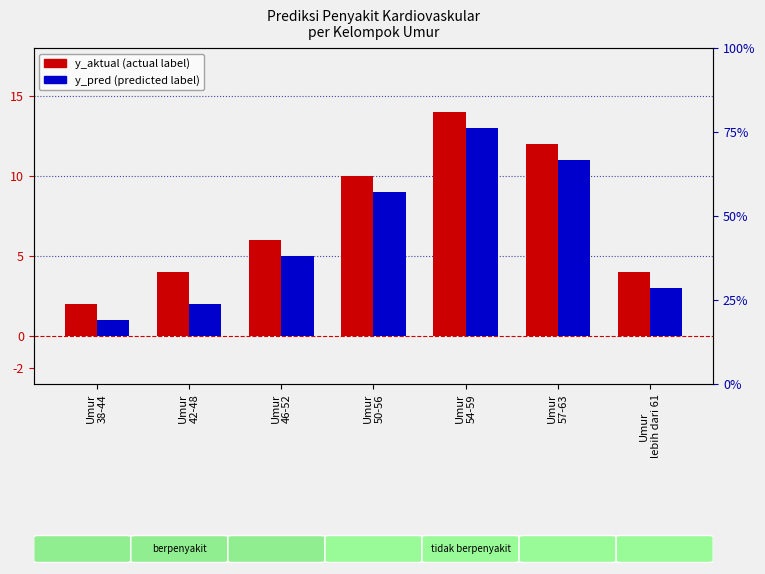

What is the total value across all series at Umur
50-56?

19